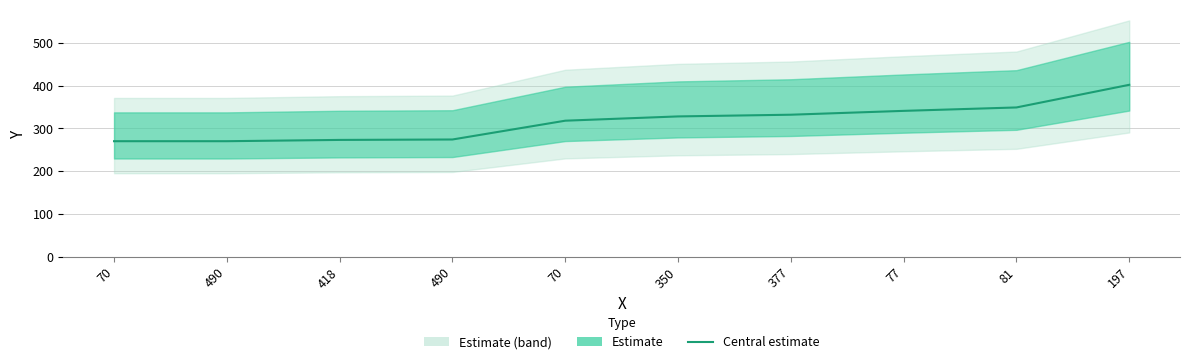

At which category does the chart reach its peak across all series?

197